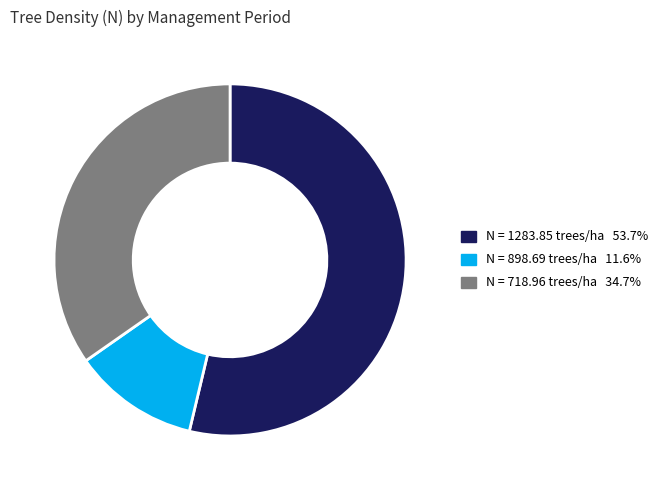

Does any single category account for the majority?

Yes